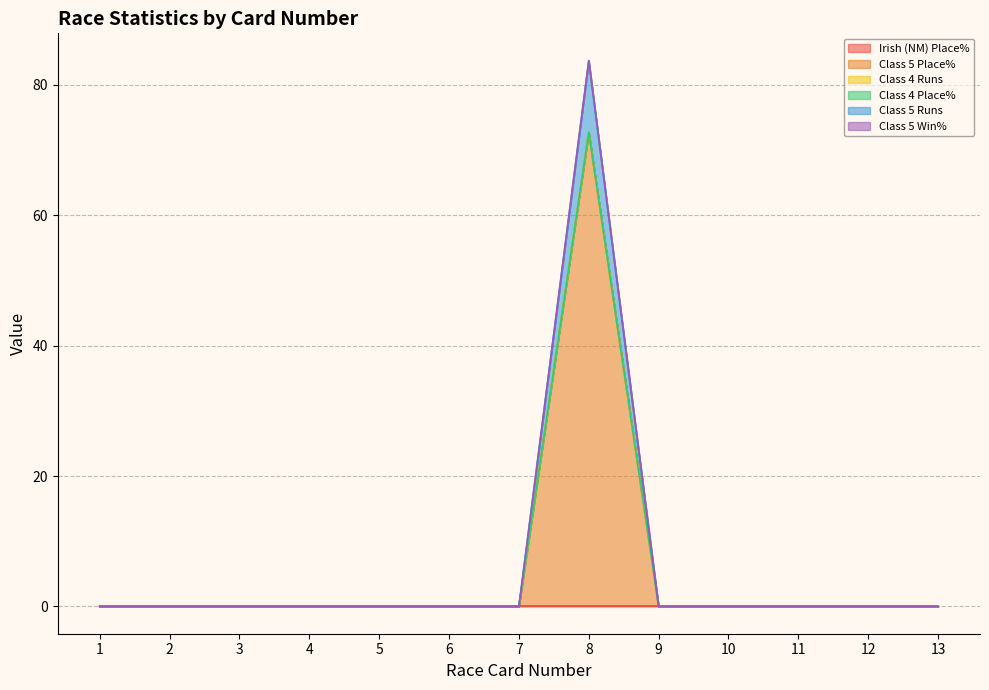

Does the chart display data point markers on the line(s)?

No